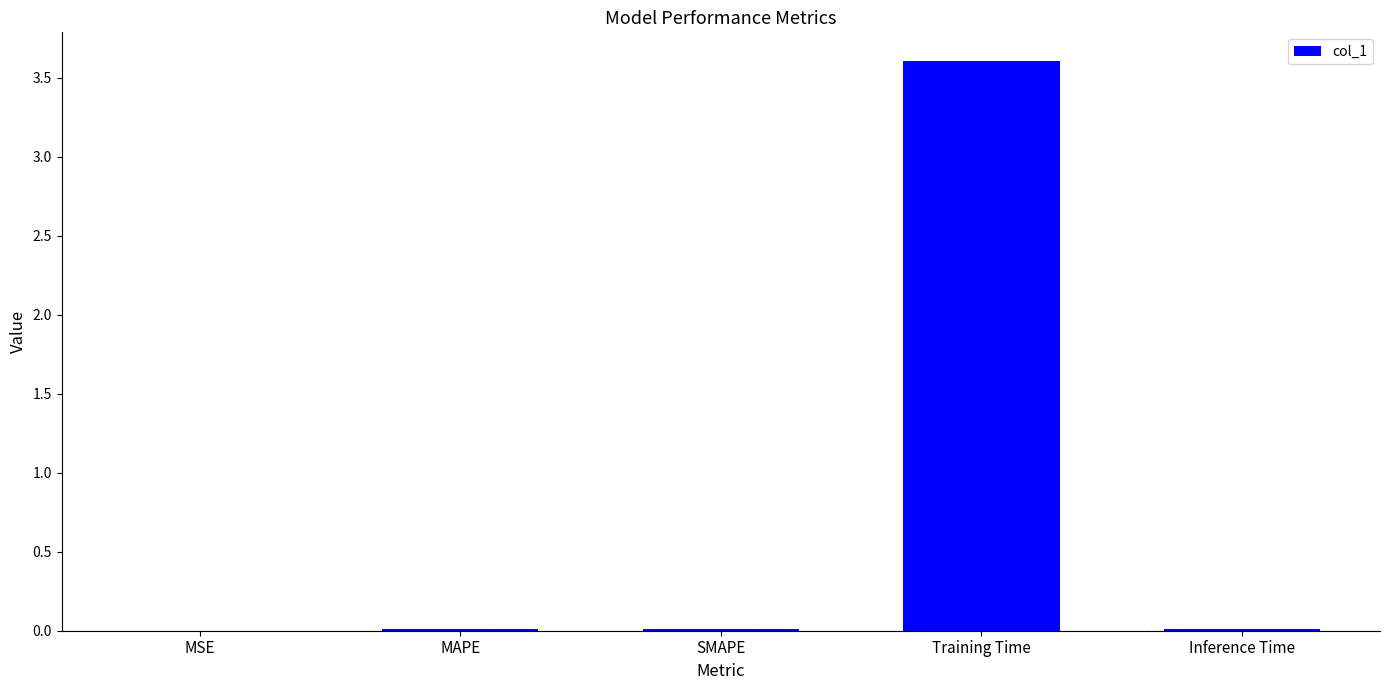

At which category does the chart reach its peak across all series?

Training Time